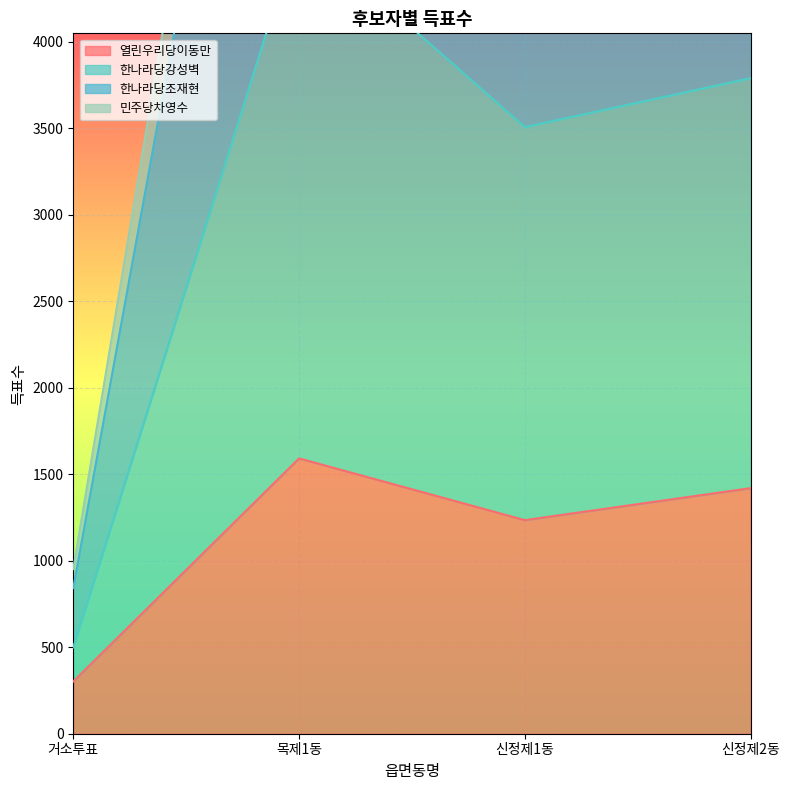

What is the value of the 열린우리당이동만 point at the 4th from the left?

1420